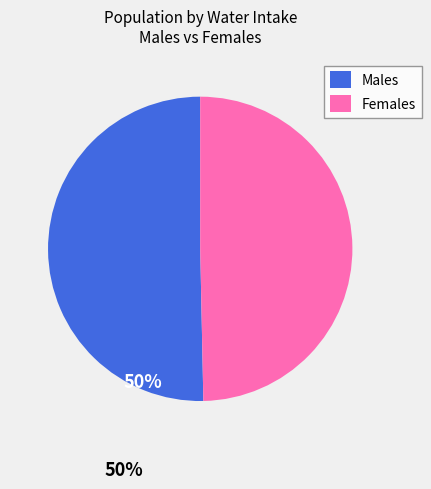

Combined, do Males and Females account for over 50%?

Yes